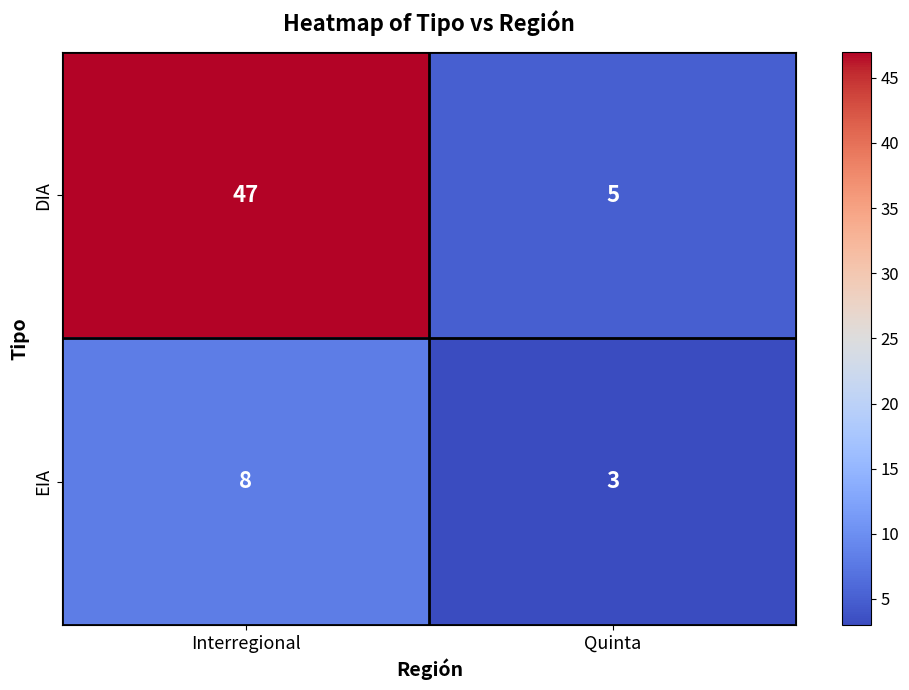

At Interregional, list the series in order from largest to smallest.

DIA, EIA